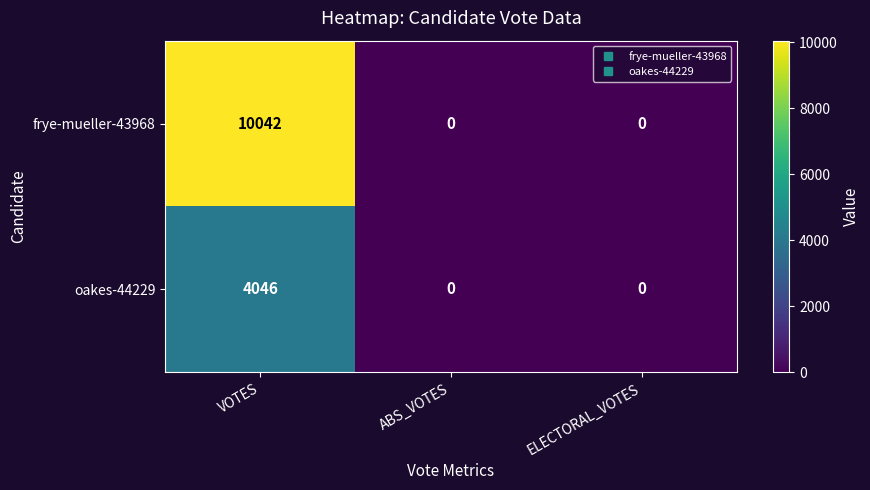

At which label does frye-mueller-43968 reach its peak?

VOTES